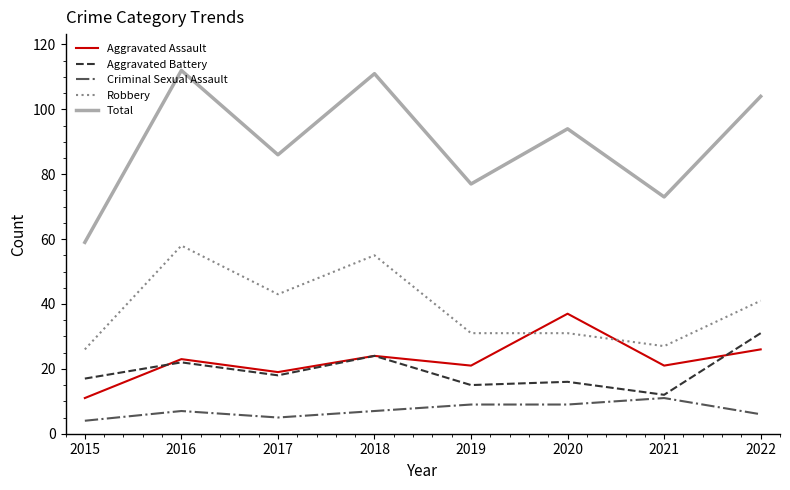

True or false: Aggravated Assault has a value of 11 at 2015.

True